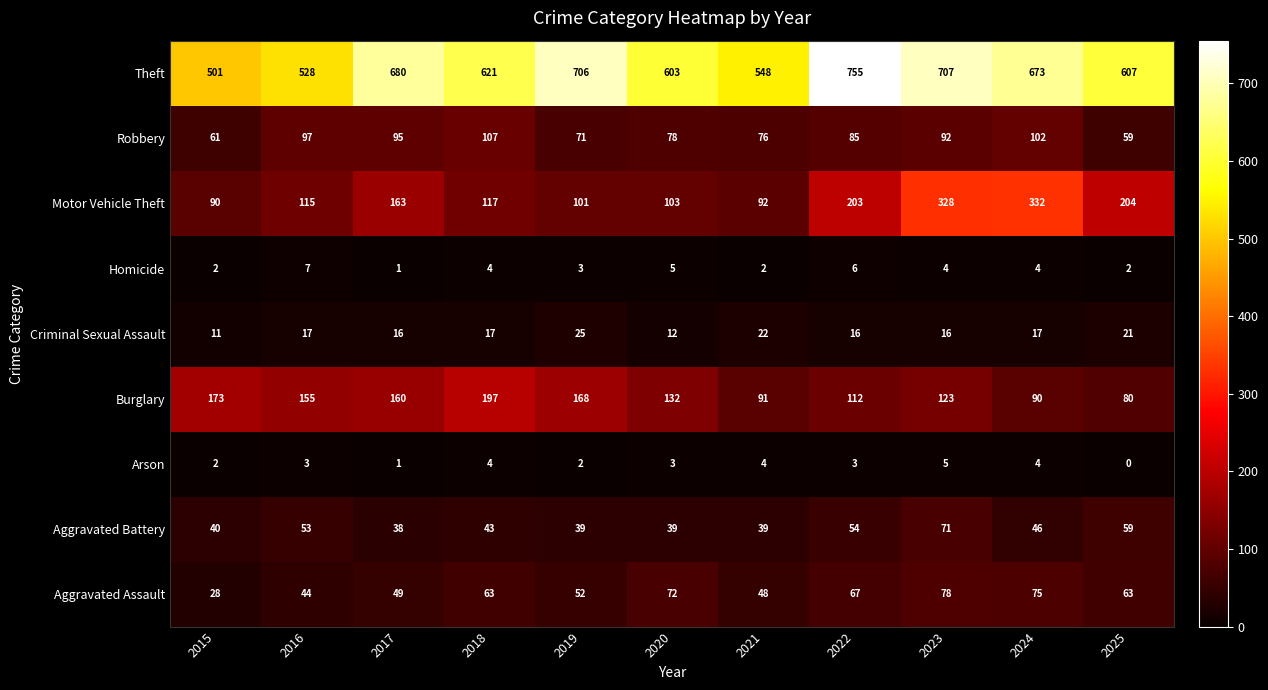

Rank the series by their maximum value, from lowest to highest.

Arson, Homicide, Criminal Sexual Assault, Aggravated Battery, Aggravated Assault, Robbery, Burglary, Motor Vehicle Theft, Theft